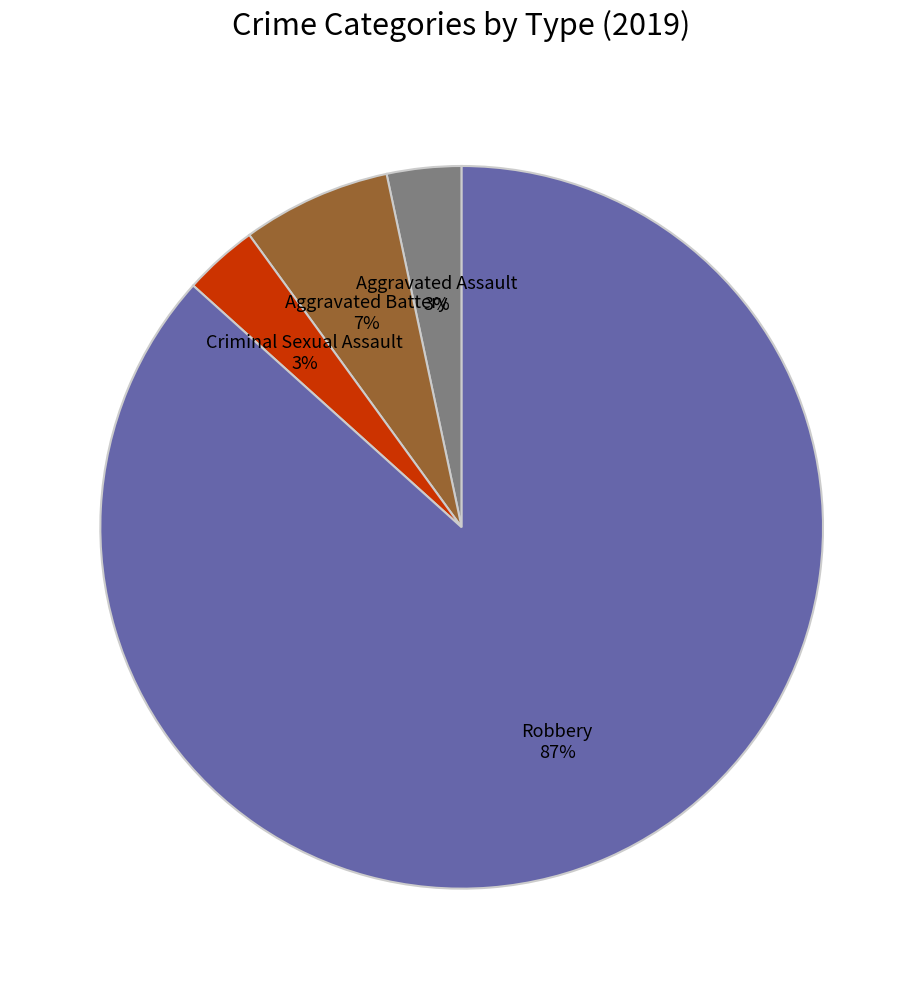

To the nearest percent, what is the average slice percentage?

25%